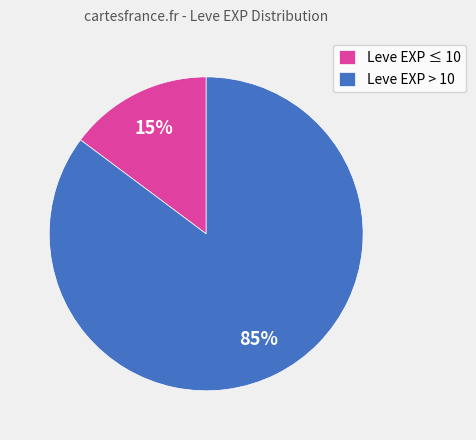

True or false: Leve EXP ≤ 10 accounts for 2% of the total.

False